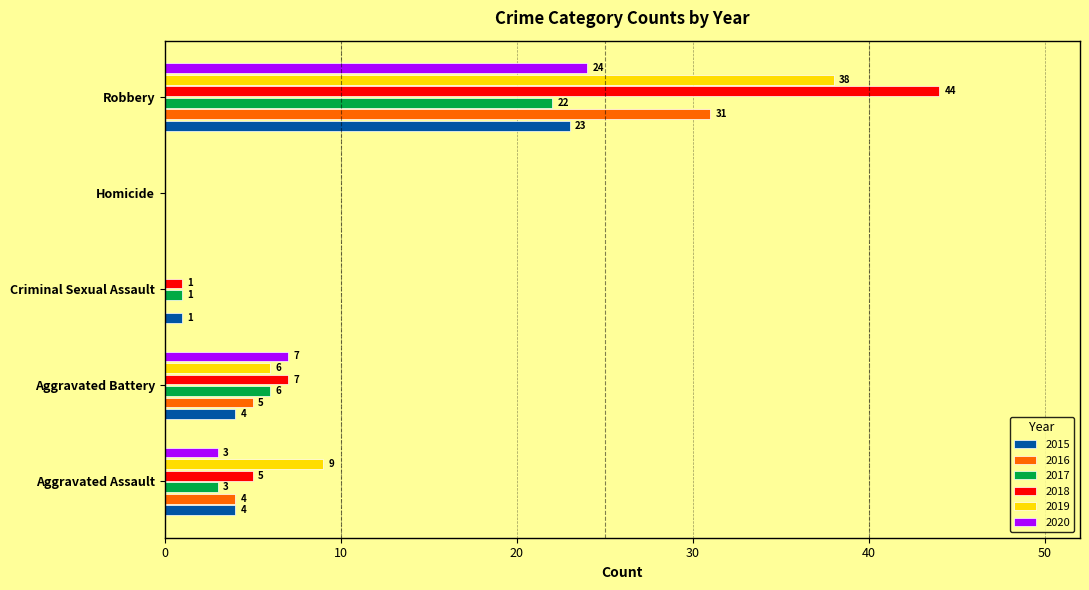

Which series has the largest total across all categories?

2018